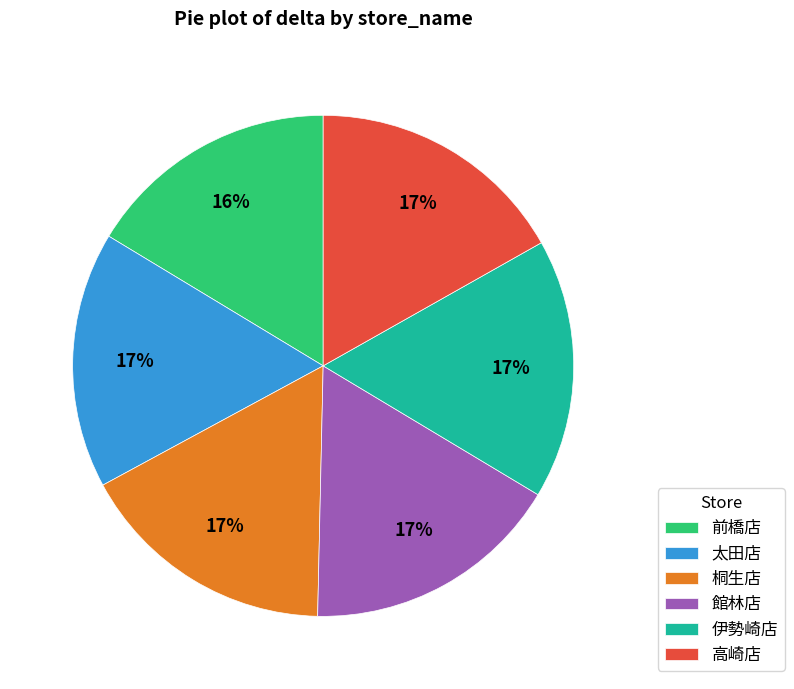

What is the ratio of the value at 伊勢崎店 to the value at 太田店?

1.0